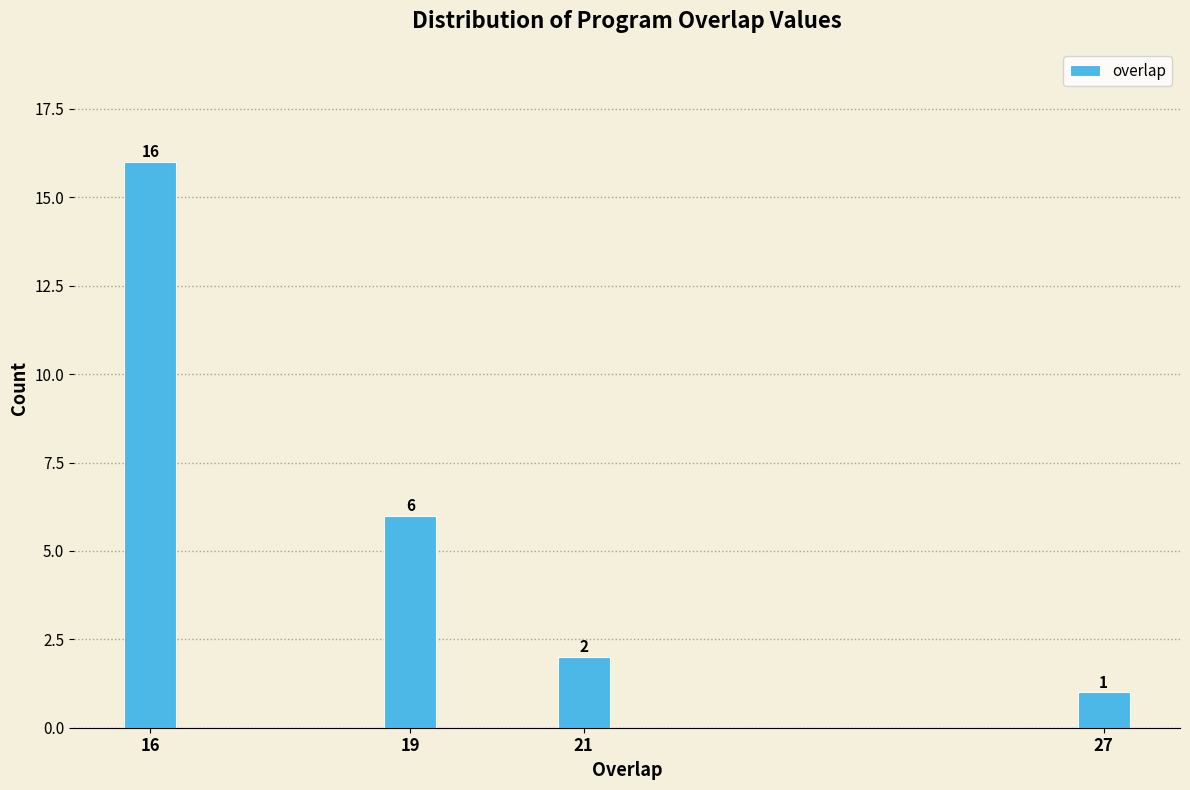

Reading right to left, list all the values displayed in this chart.

27=1	21=2	19=6	16=16